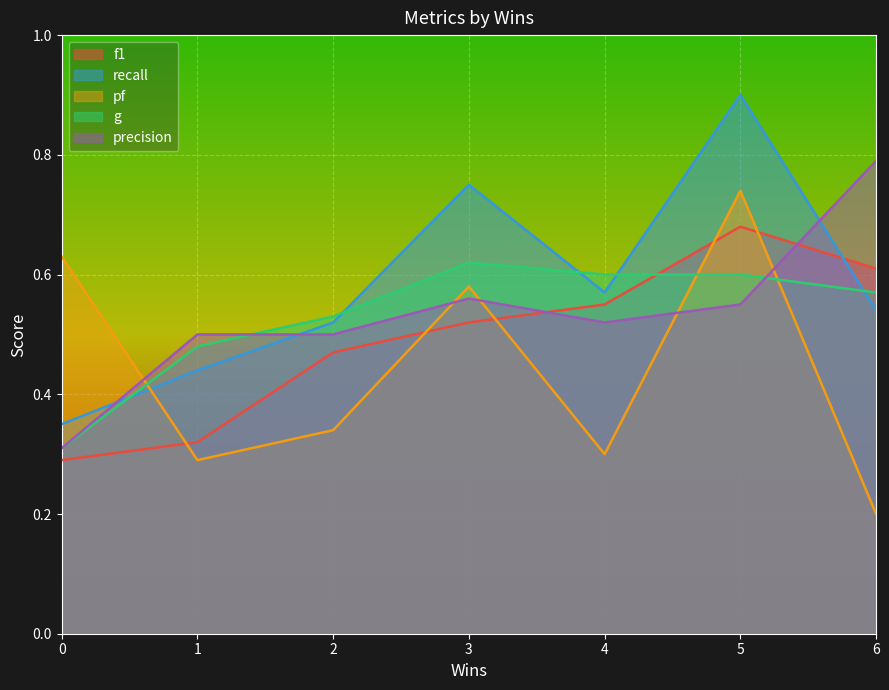

Between 4 and 6, which is larger?

6